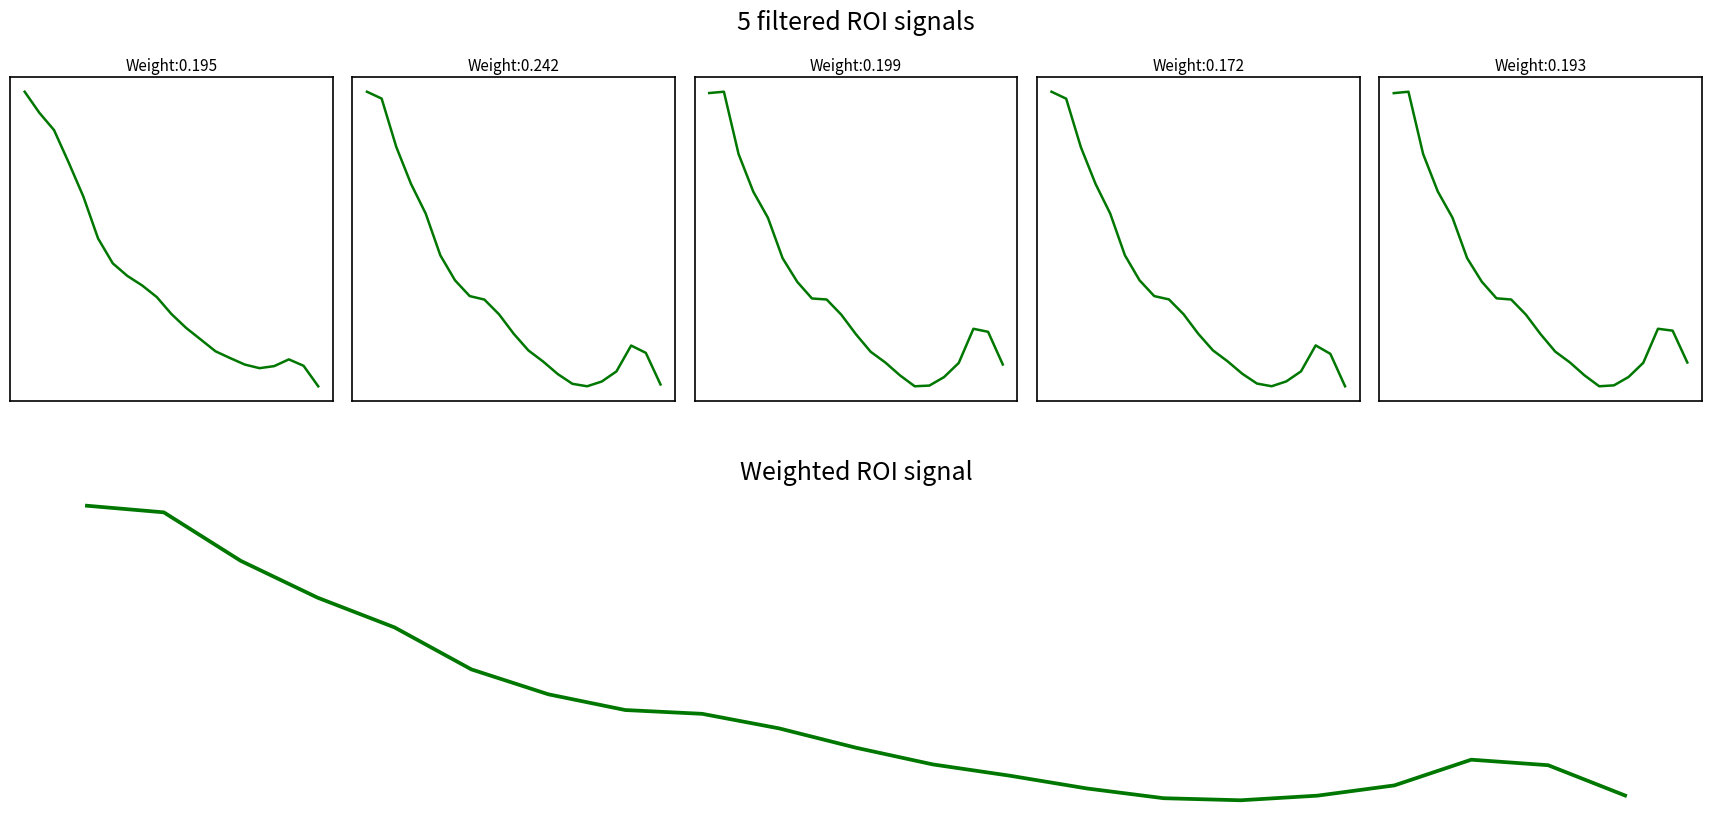

The value of ROI 5 at 15 is -1.0. True or false?

True